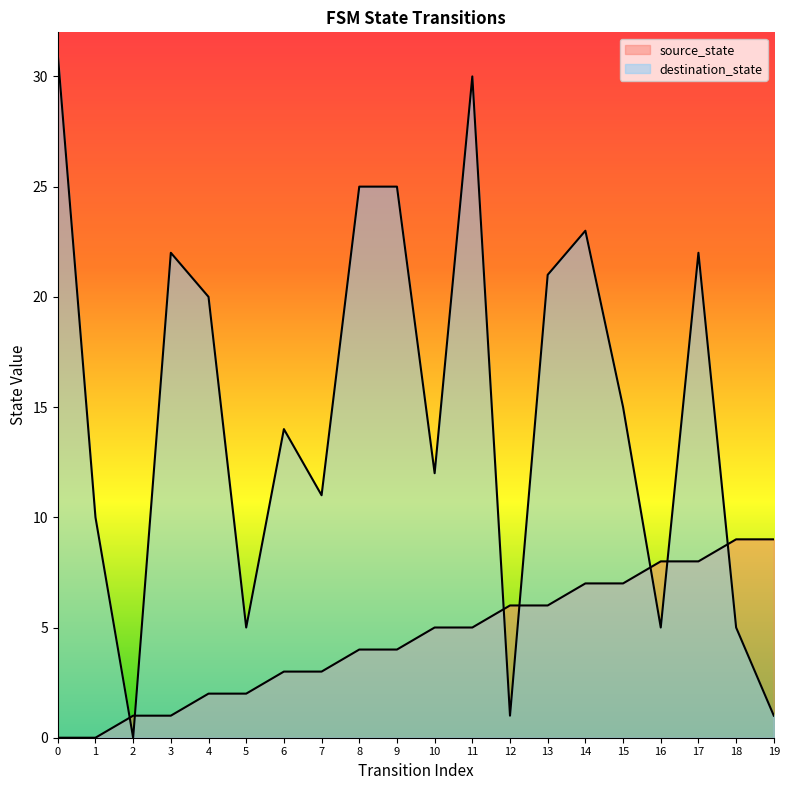

What is the difference between the maximum and minimum values in the source_state series?

9